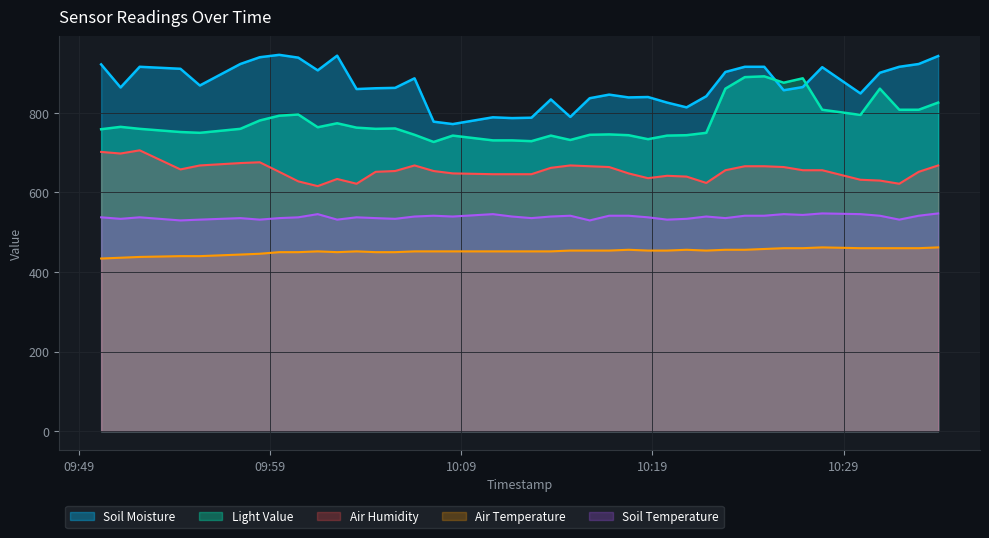

True or false: Air Temperature has a value of 454.0 at 2025-01-22 10:18:46.

True